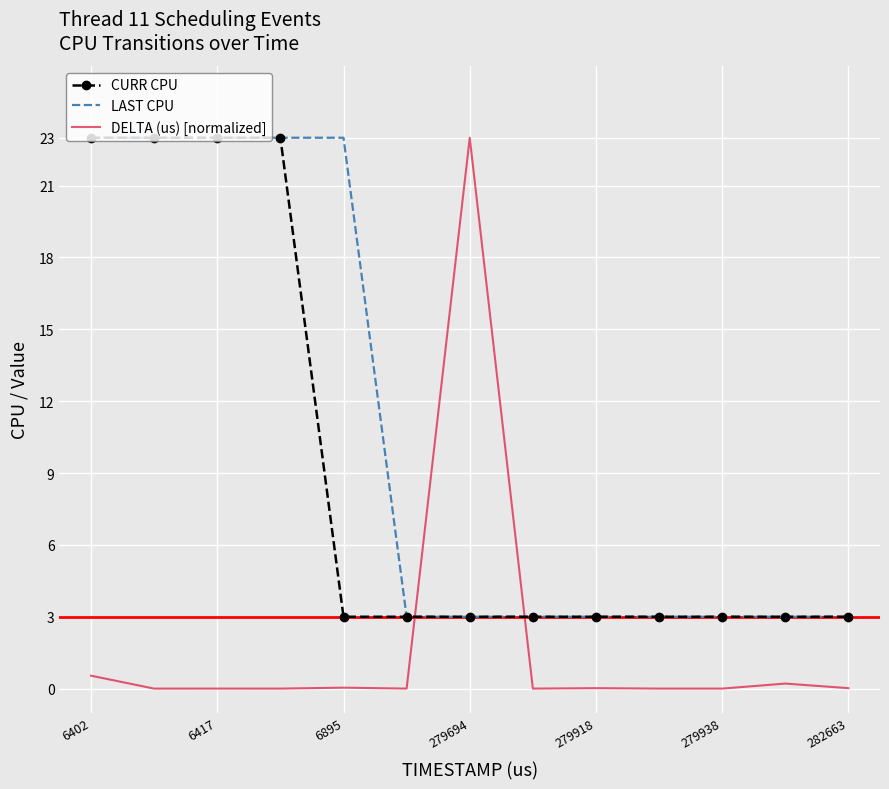

Rank the series by their average value, from lowest to highest.

DELTA (us) [normalized], CURR CPU, LAST CPU